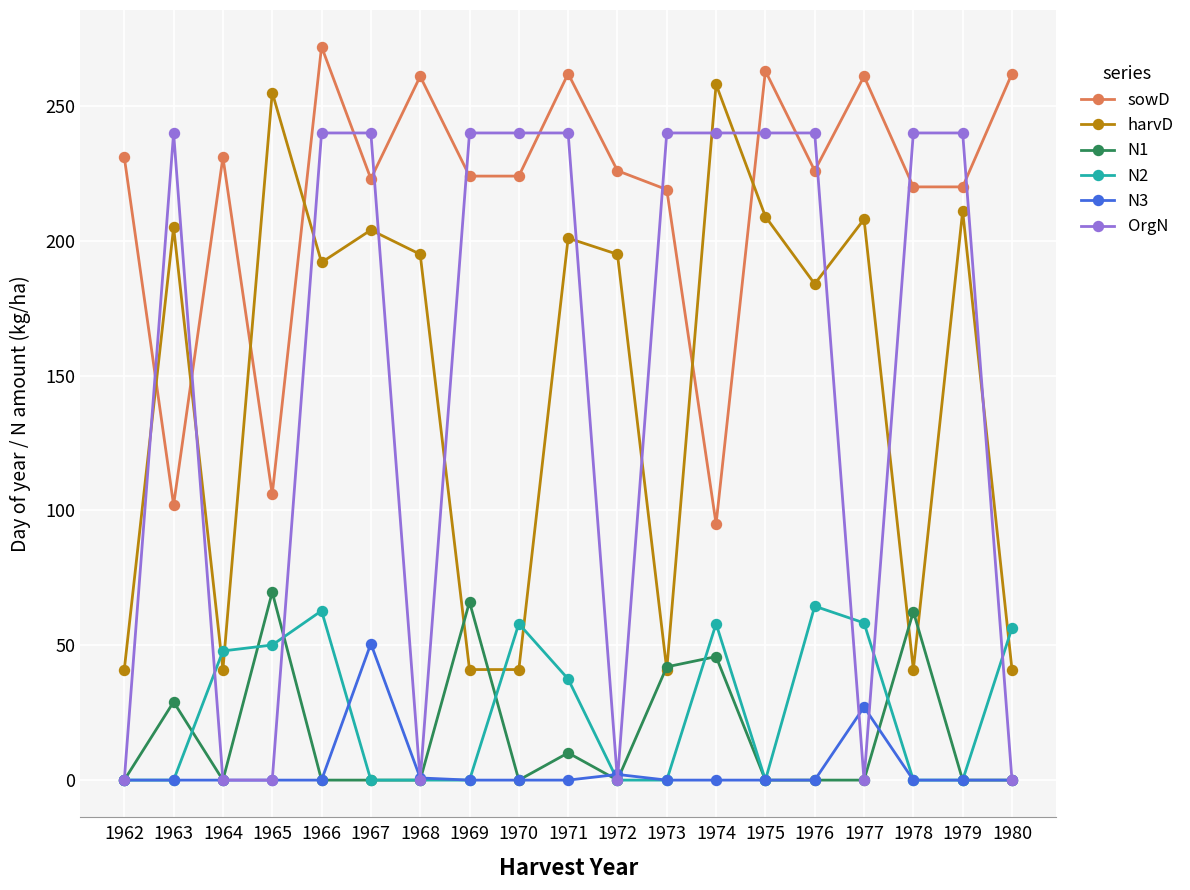

True or false: sowD and N3 cross at least once.

False